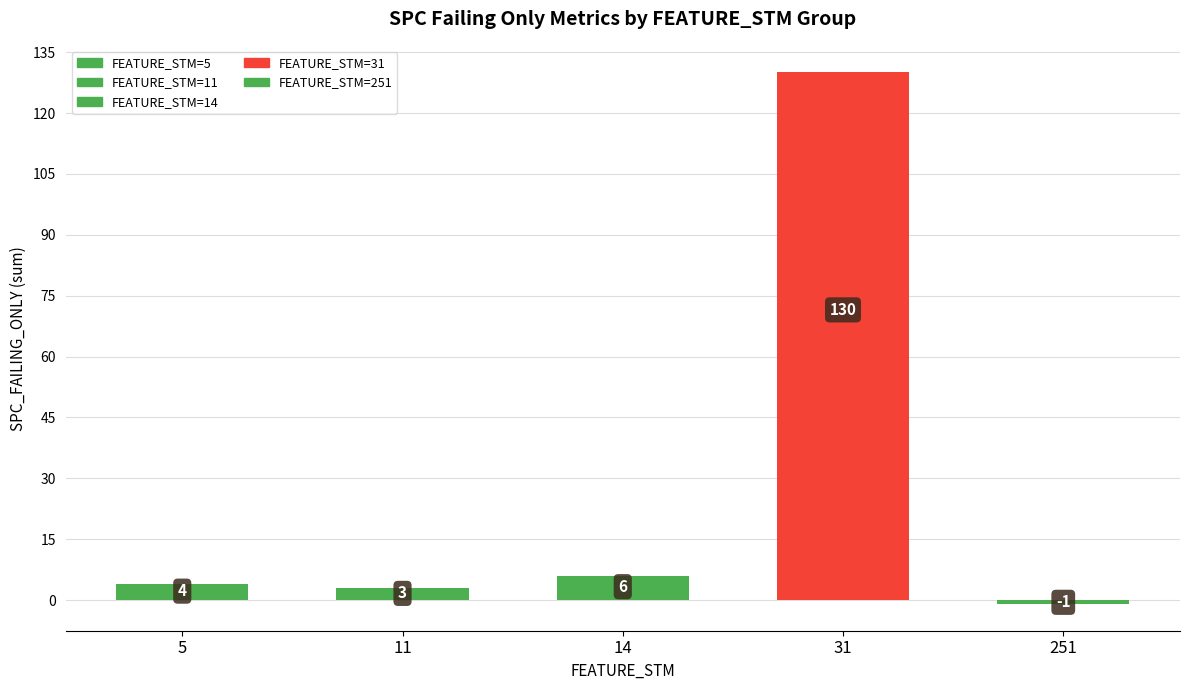

What is the sum of the values at 251 and 31?

129